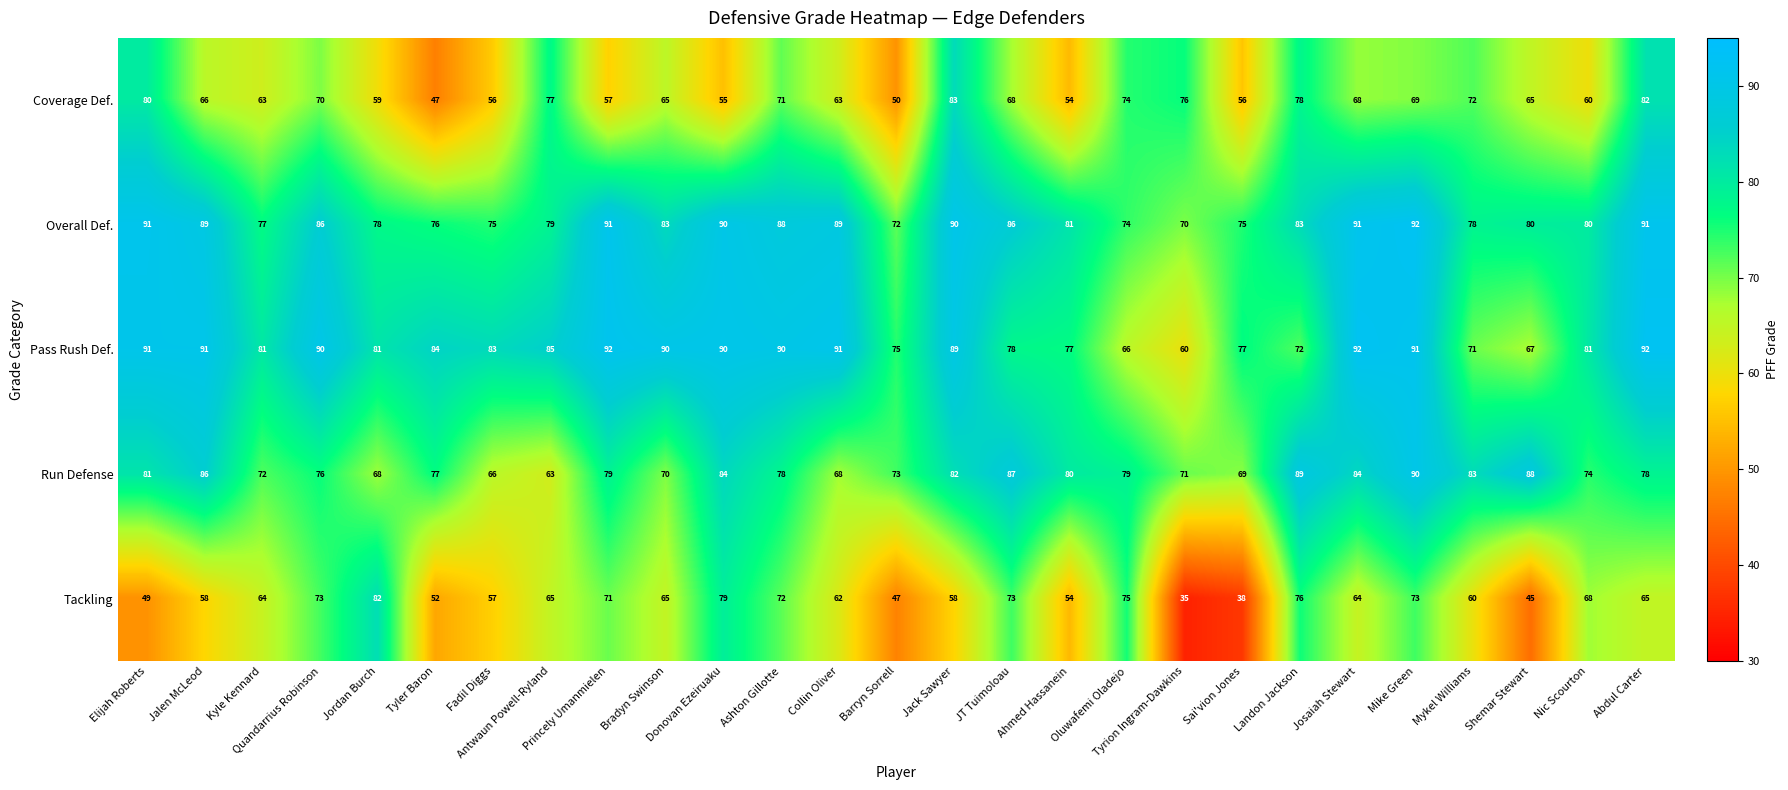

What is the total value across all series at Barryn Sorrell?

317